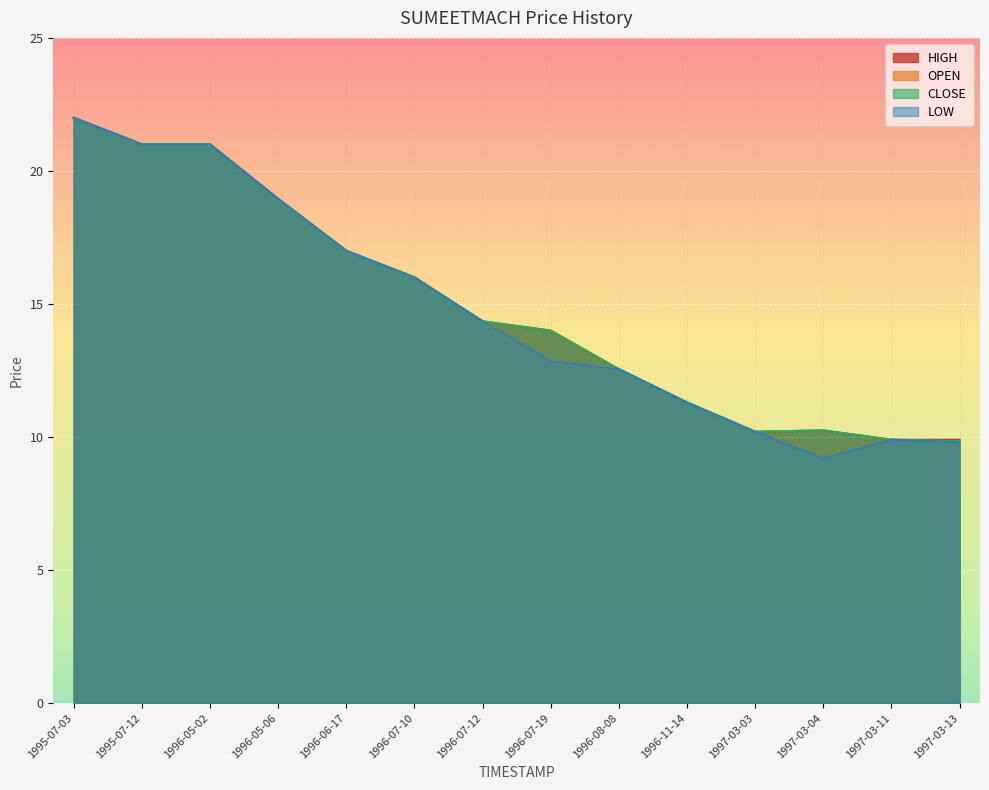

What is the difference between the HIGH values at 1996-05-02 and 1997-03-13?

11.1